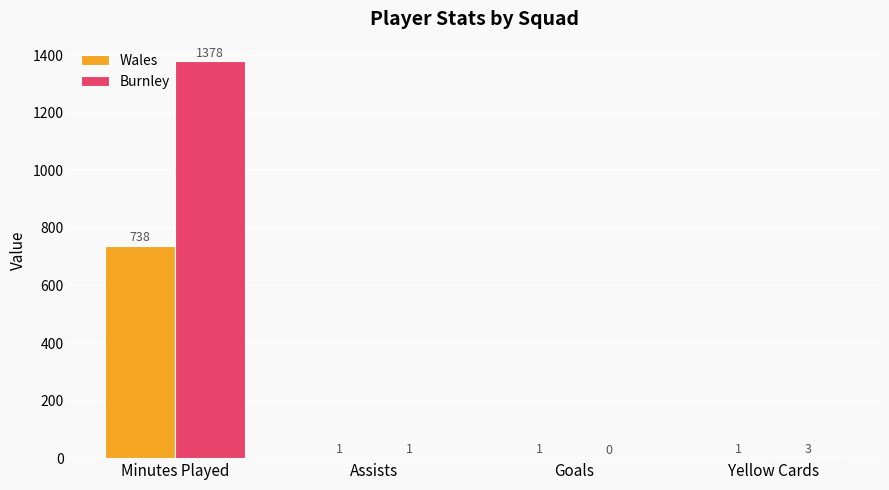

Is it true that Wales equals 1 at Assists?

True